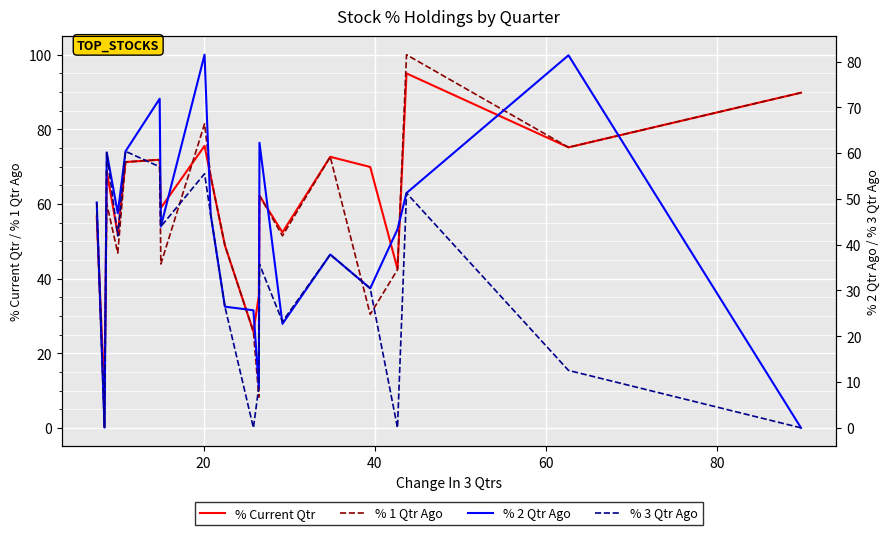

In % 1 Qtr Ago, how many points are higher than both neighbors (excluding endpoints)?

6